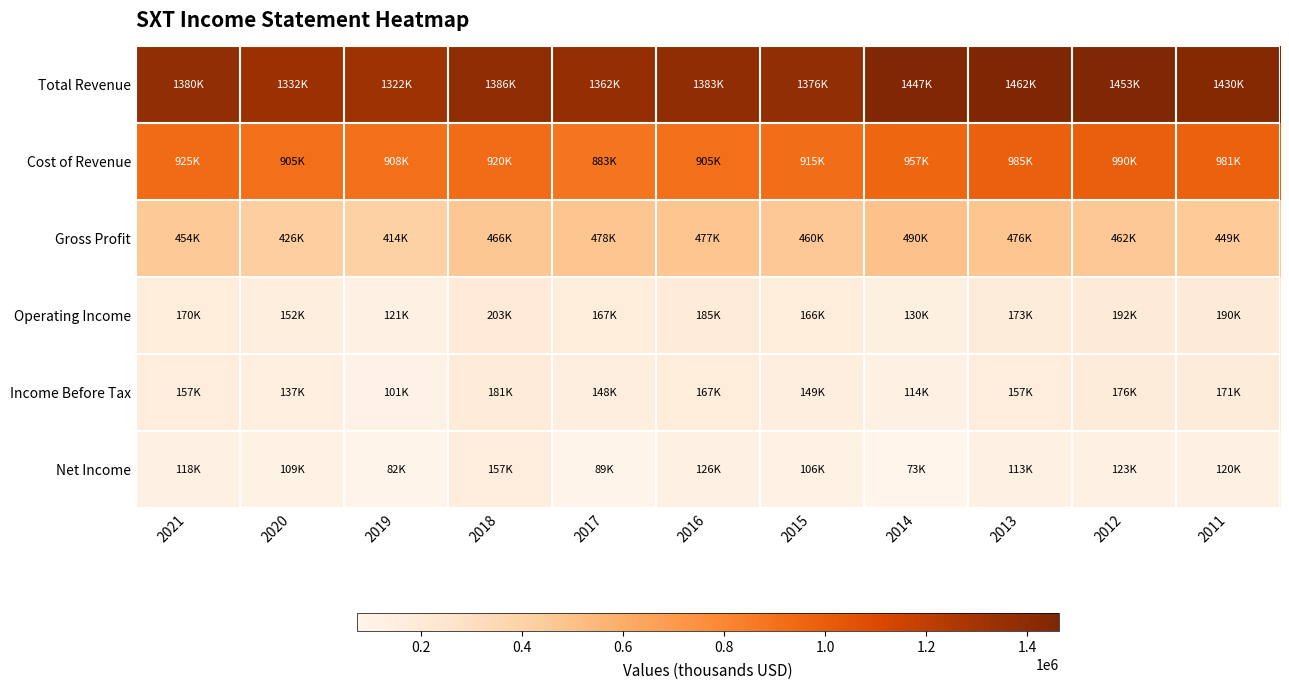

List the series in order of their peak value, highest first.

Total Revenue, Cost of Revenue, Gross Profit, Operating Income, Income Before Tax, Net Income